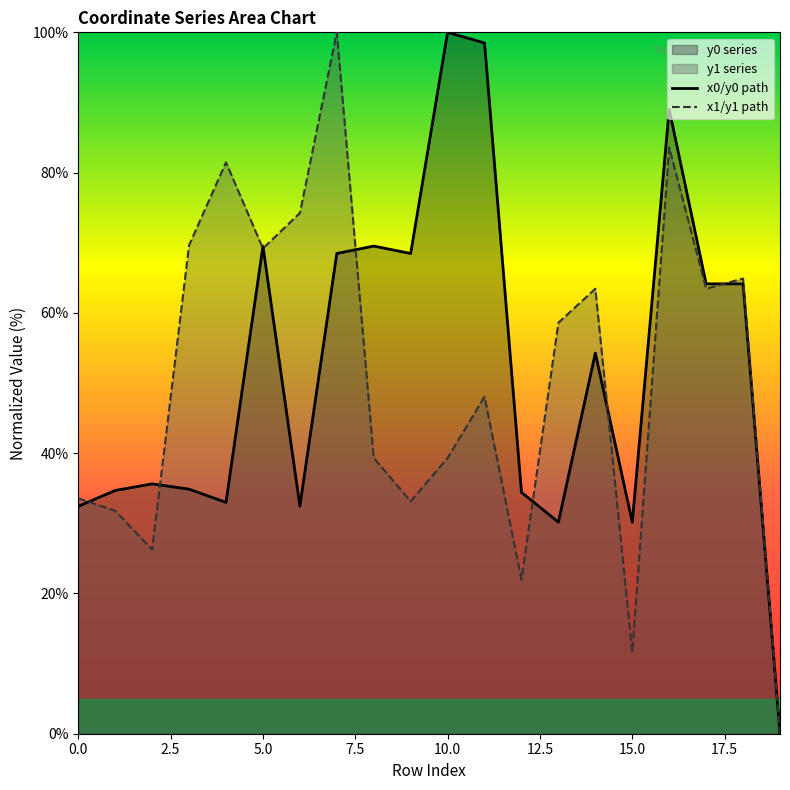

How many times do x0/y0 path and x1/y1 path cross each other?

8